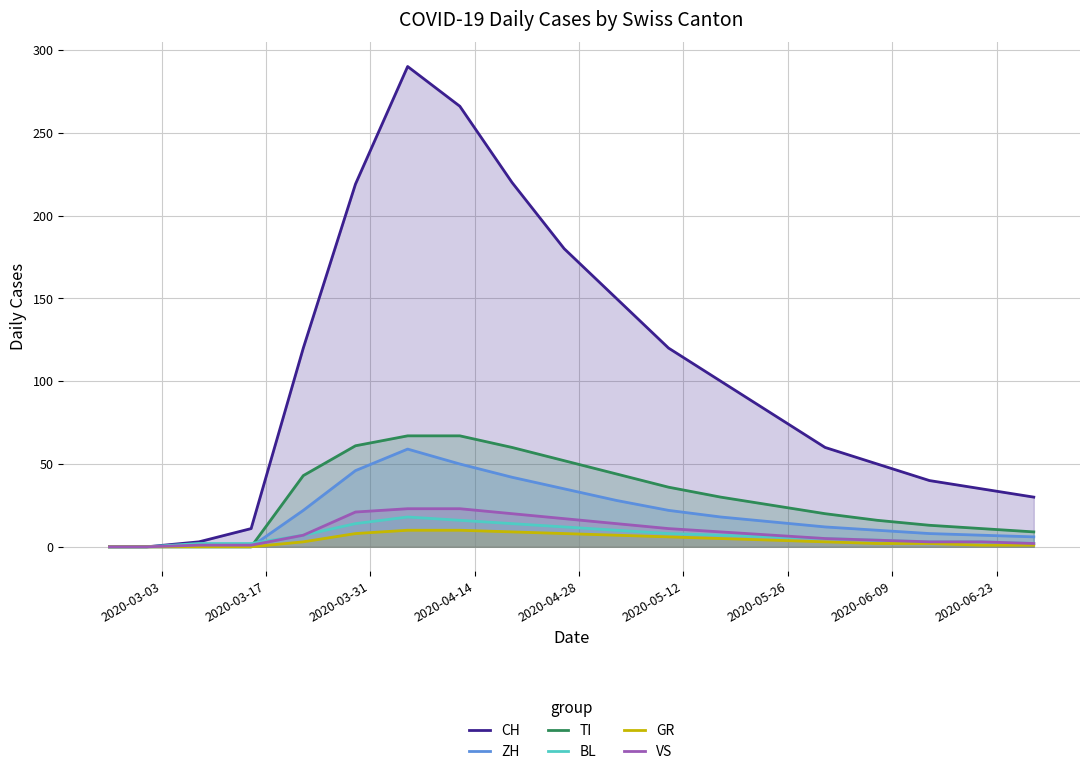

What is the highest value of the BL series?

18